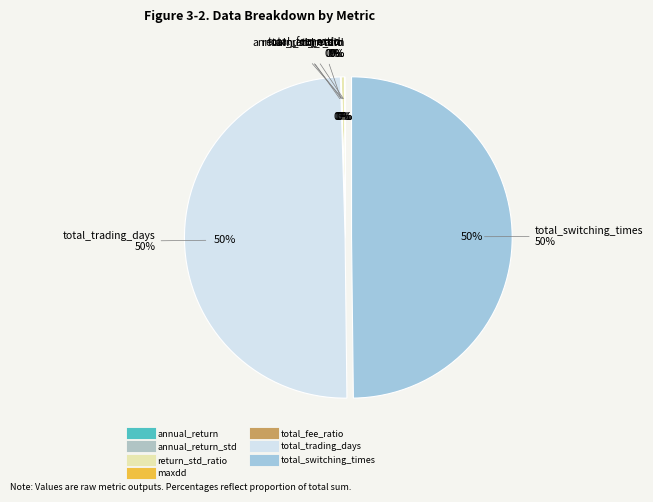

How many slices are in this pie chart?

7